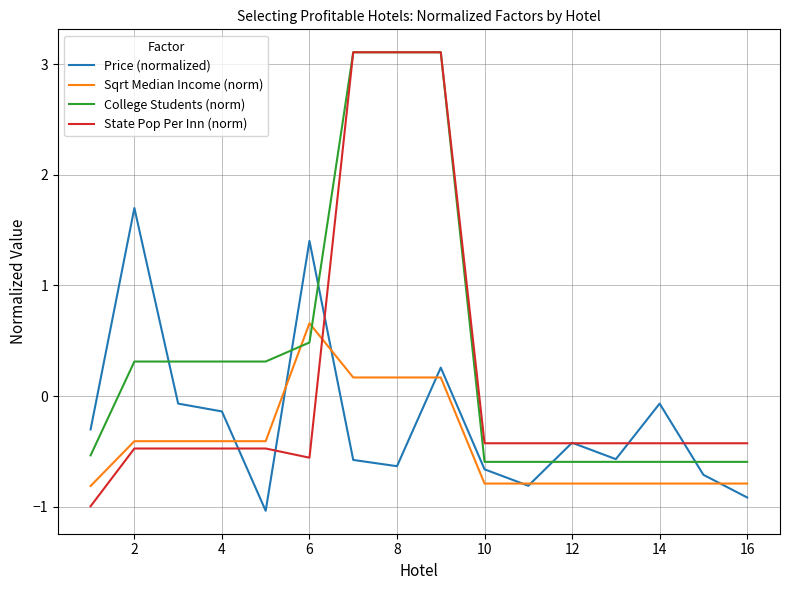

What is the greatest value displayed?

3.1